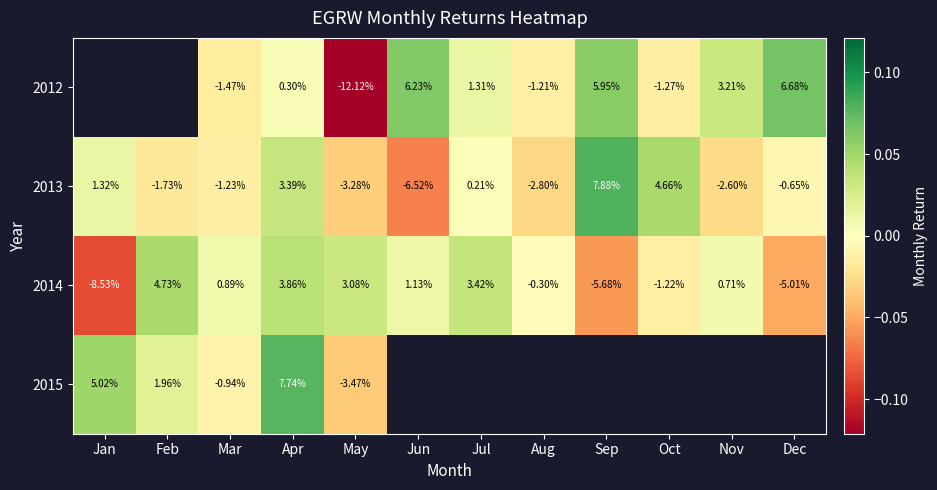

Which category has the lowest value across all series?

May